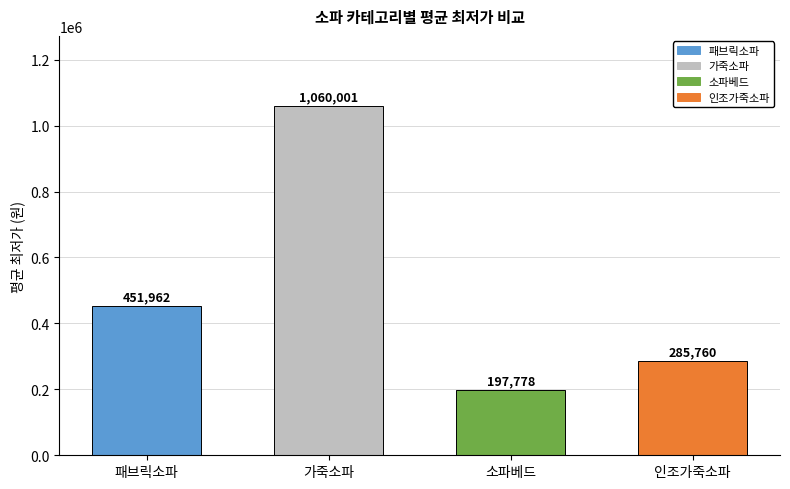

Are the bars grouped side by side (vs. stacked)?

No